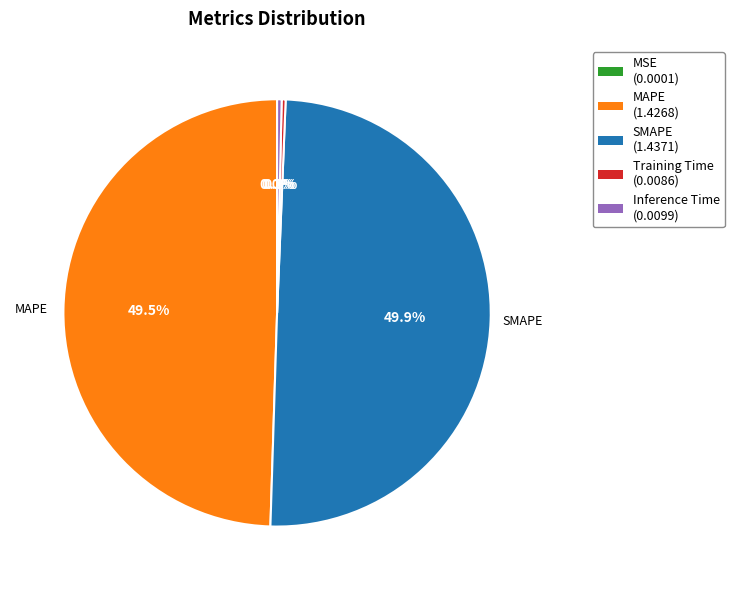

Does Training Time represent more than half of the total?

No